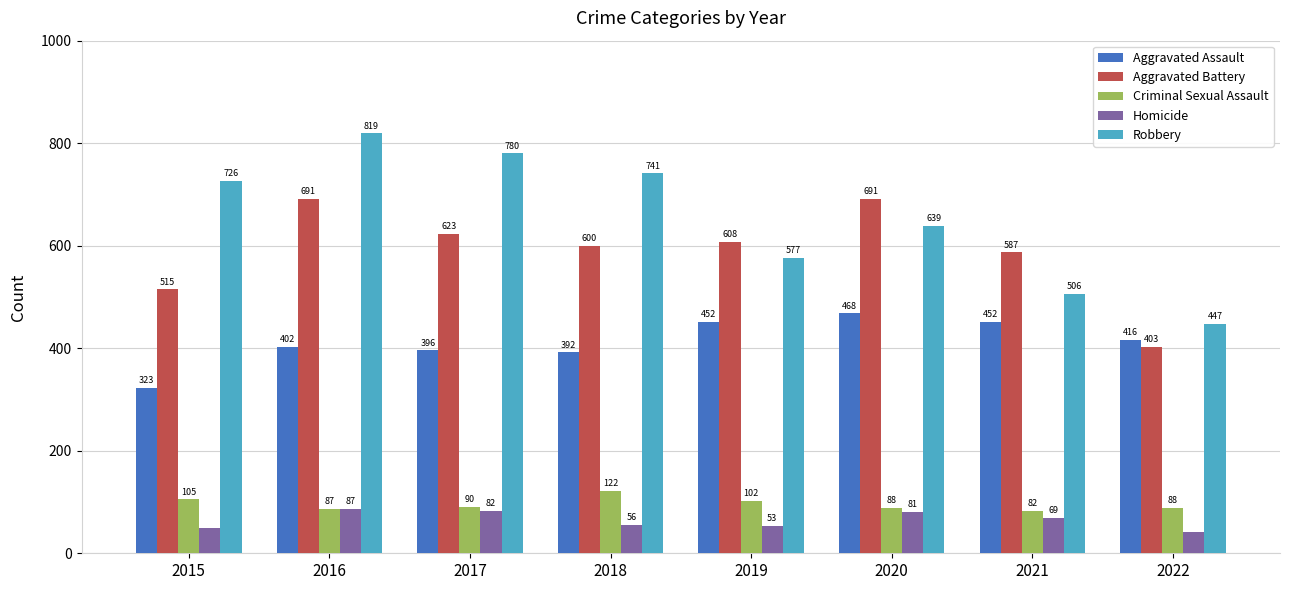

The Criminal Sexual Assault series shows 88 at 2022. True or false?

True